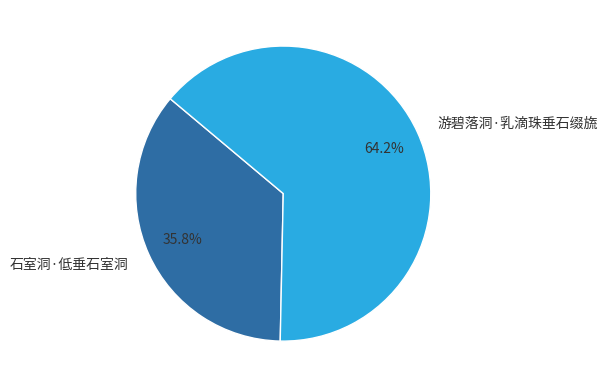

Approximately how many times larger is the value at 石室洞·低垂石室洞 compared to 游碧落洞·乳滴珠垂石缀旒?

0.6